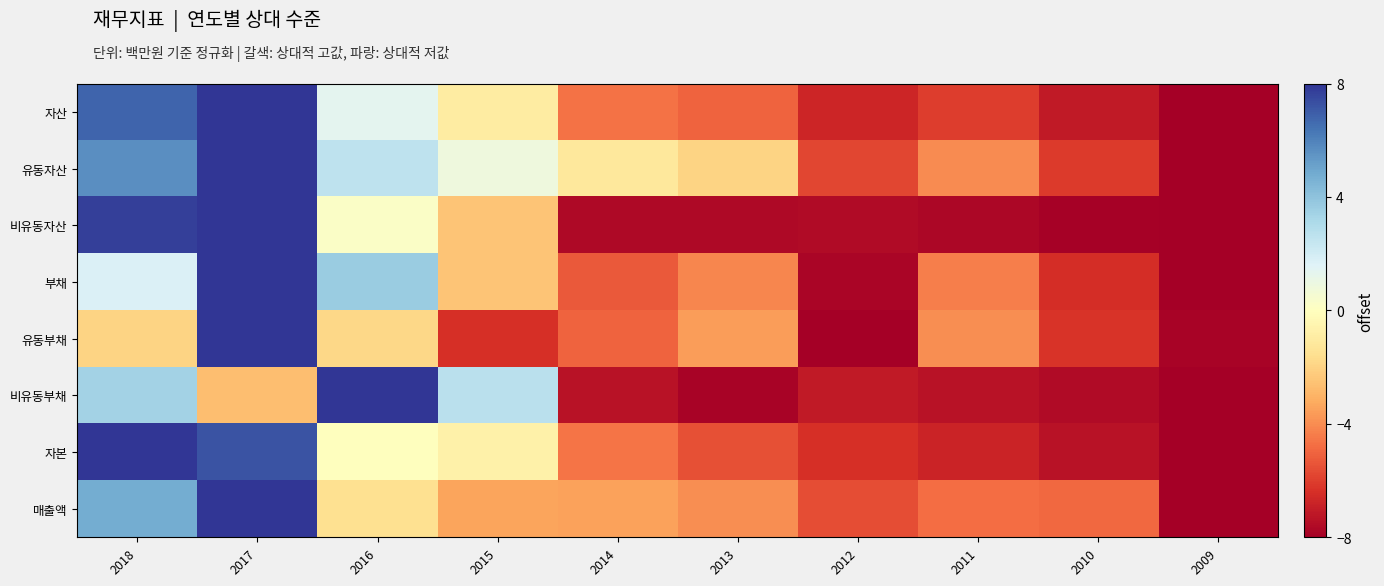

Reading left to right, what are all the values shown in this chart?

자산: 2018=6.8	2017=8.0	2016=1.3	2015=-1.0	2014=-4.7	2013=-5.0	2012=-6.7	2011=-6.0	2010=-7.1	2009=-8.0
유동자산: 2018=5.6	2017=8.0	2016=2.6	2015=0.8	2014=-1.2	2013=-2.0	2012=-5.8	2011=-4.0	2010=-6.1	2009=-8.0
비유동자산: 2018=7.7	2017=8.0	2016=0.2	2015=-2.5	2014=-7.7	2013=-7.6	2012=-7.6	2011=-7.7	2010=-7.9	2009=-8.0
부채: 2018=1.7	2017=8.0	2016=3.6	2015=-2.5	2014=-5.3	2013=-4.2	2012=-7.8	2011=-4.4	2010=-6.5	2009=-8.0
유동부채: 2018=-1.9	2017=8.0	2016=-1.8	2015=-6.4	2014=-5.0	2013=-3.6	2012=-8.0	2011=-4.0	2010=-6.3	2009=-7.9
비유동부채: 2018=3.4	2017=-2.7	2016=8.0	2015=2.7	2014=-7.4	2013=-7.8	2012=-7.1	2011=-7.3	2010=-7.6	2009=-8.0
자본: 2018=8.0	2017=7.2	2016=-0.1	2015=-0.7	2014=-4.6	2013=-5.5	2012=-6.4	2011=-6.8	2010=-7.4	2009=-8.0
매출액: 2018=4.8	2017=8.0	2016=-1.5	2015=-3.4	2014=-3.5	2013=-4.0	2012=-5.6	2011=-4.8	2010=-4.9	2009=-8.0